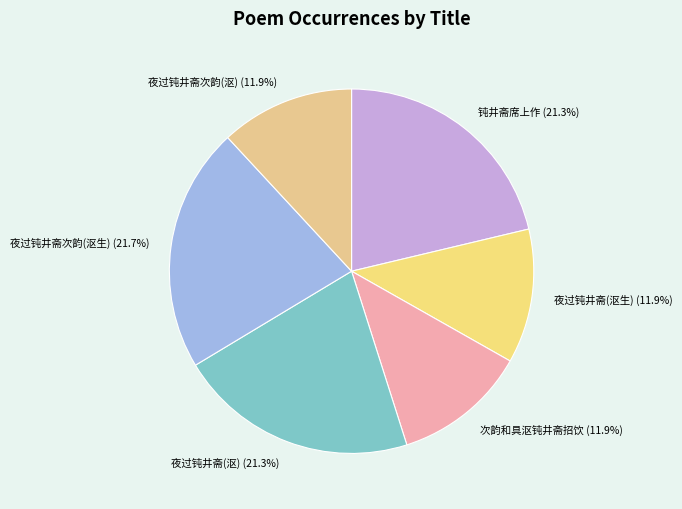

What percentage do 夜过钝井斋(沤) and 钝井斋席上作 together represent?

42.6%